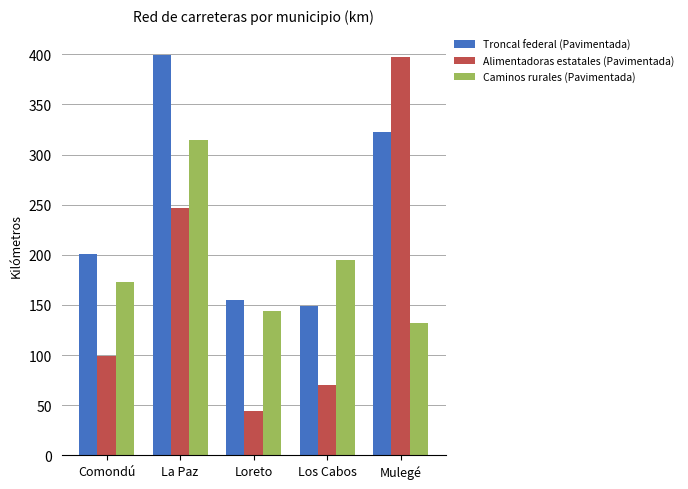

Which series changed the most between Loreto and Mulegé?

Alimentadoras estatales (Pavimentada)